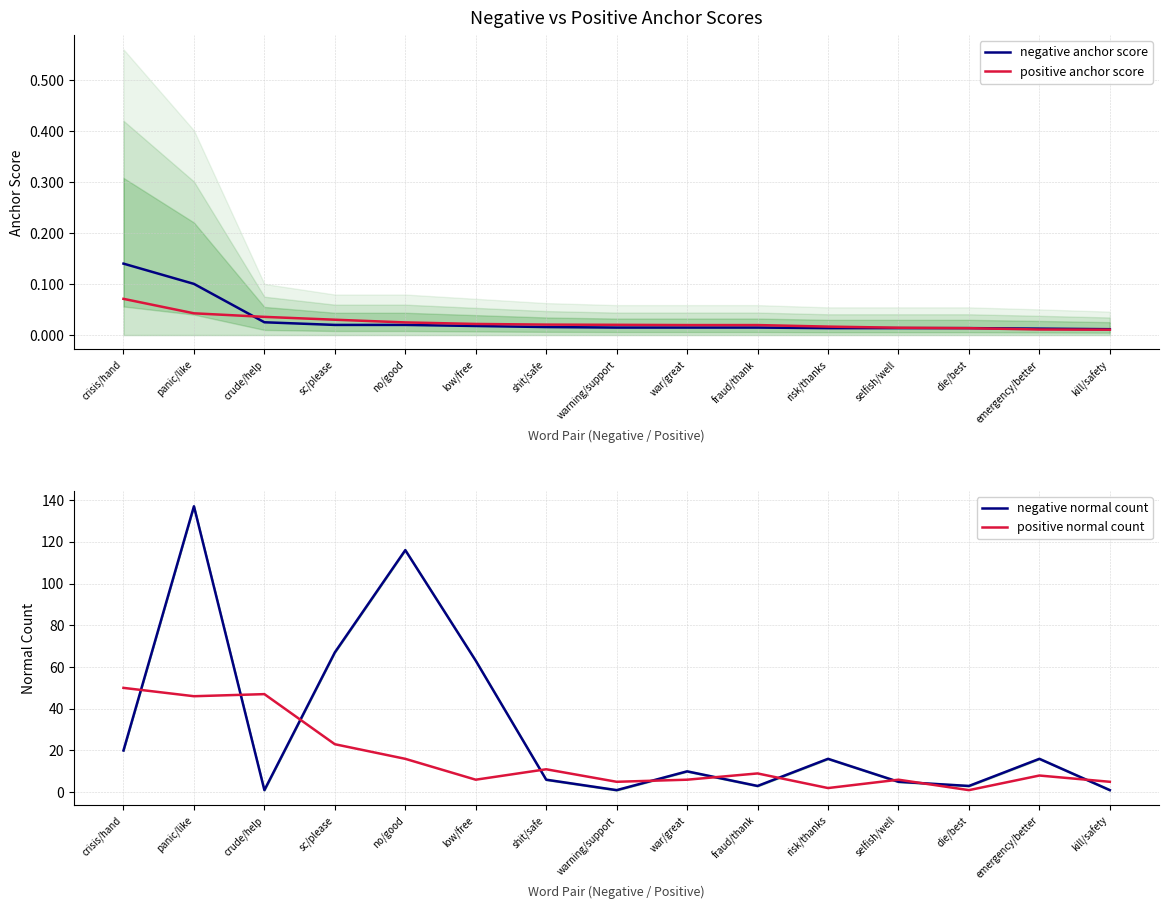

What is the sum of all negative anchor score values?

0.4